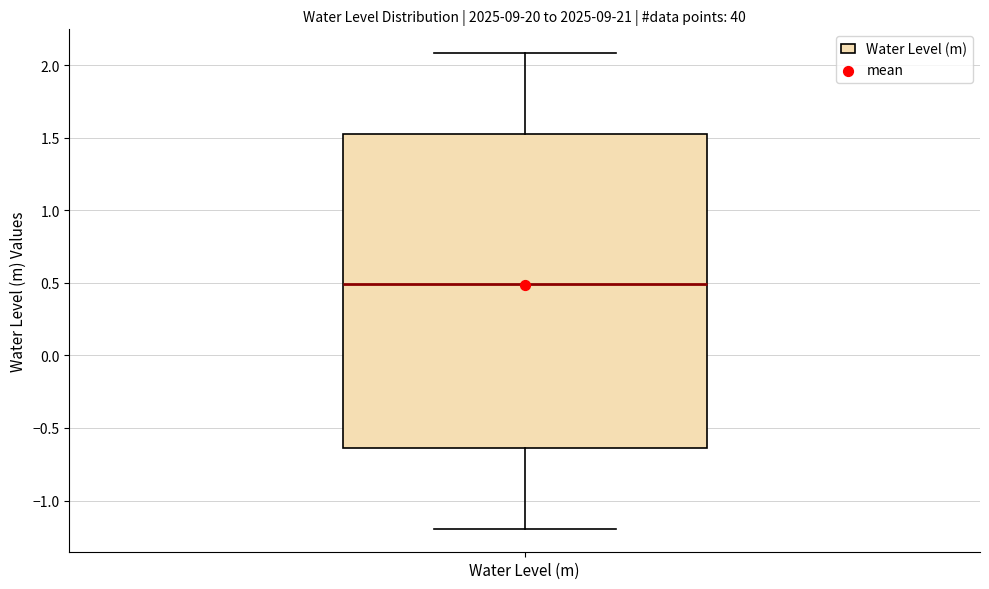

Read this box plot against the y-axis: the position of the median line, the range covered by the box, and the ends of both whiskers. The values are not printed on the chart, so give them approximately, as read against the axis.

median 0.50, box -0.65 to 1.55, whiskers -1.20 to 2.10